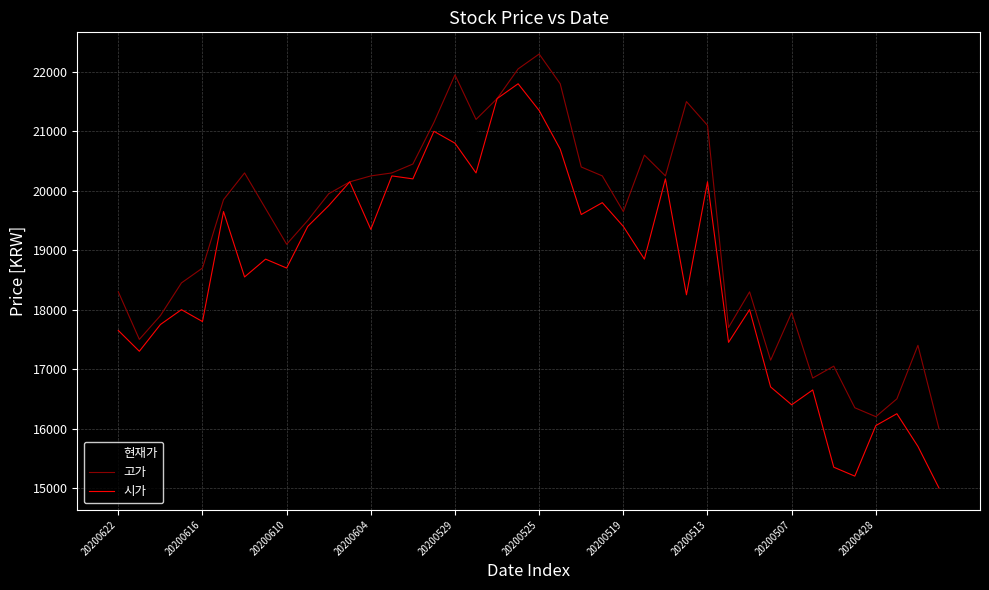

Which series has the largest total across all categories?

고가